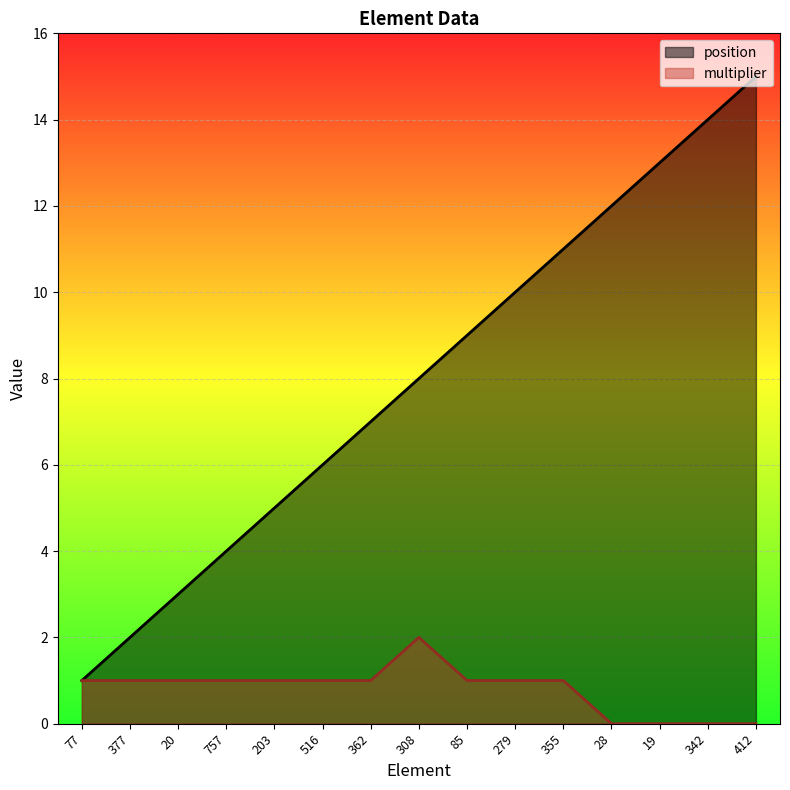

List the series in order of their peak value, lowest first.

multiplier, position